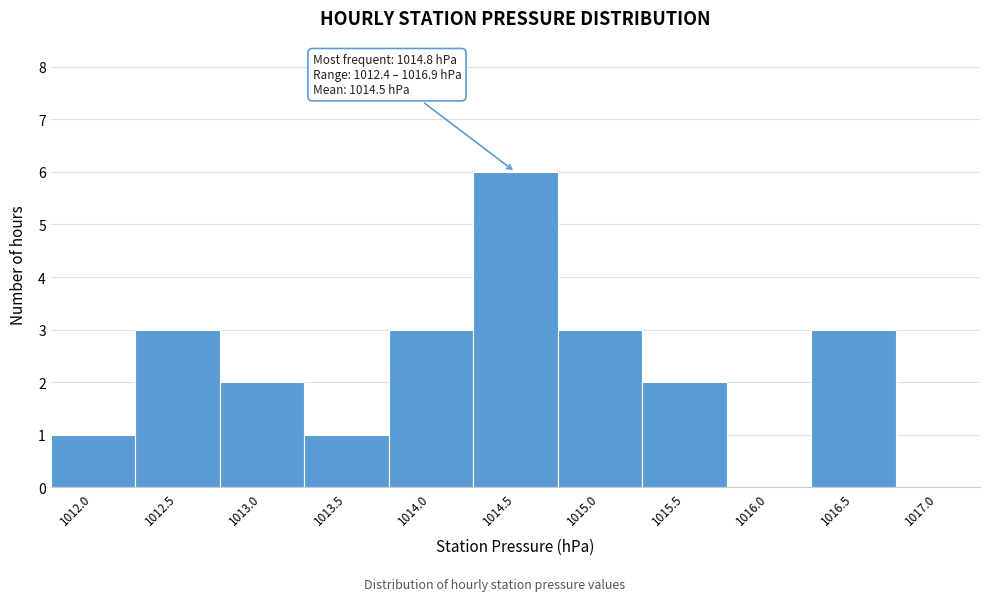

Reading left to right, what are all the values shown in this chart?

1012.0=1	1012.5=3	1013.0=2	1013.5=1	1014.0=3	1014.5=6	1015.0=3	1015.5=2	1016.0=0	1016.5=3	1017.0=0